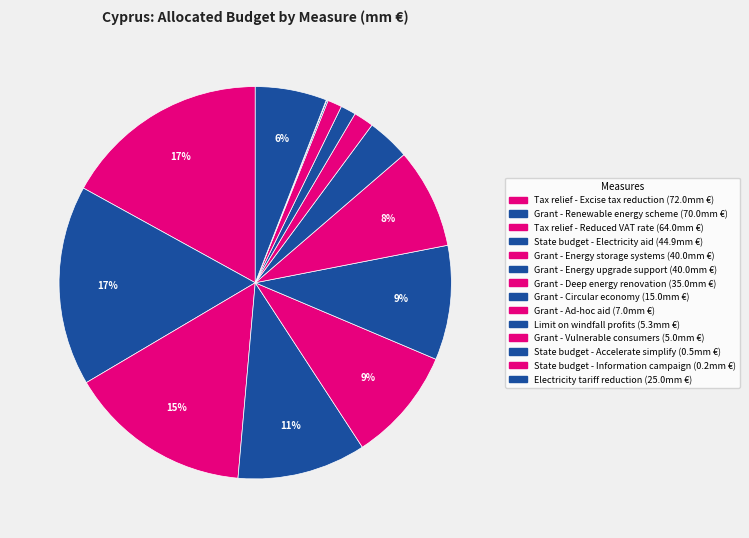

Does State budget - Information campaign account for over 50% of the chart?

No